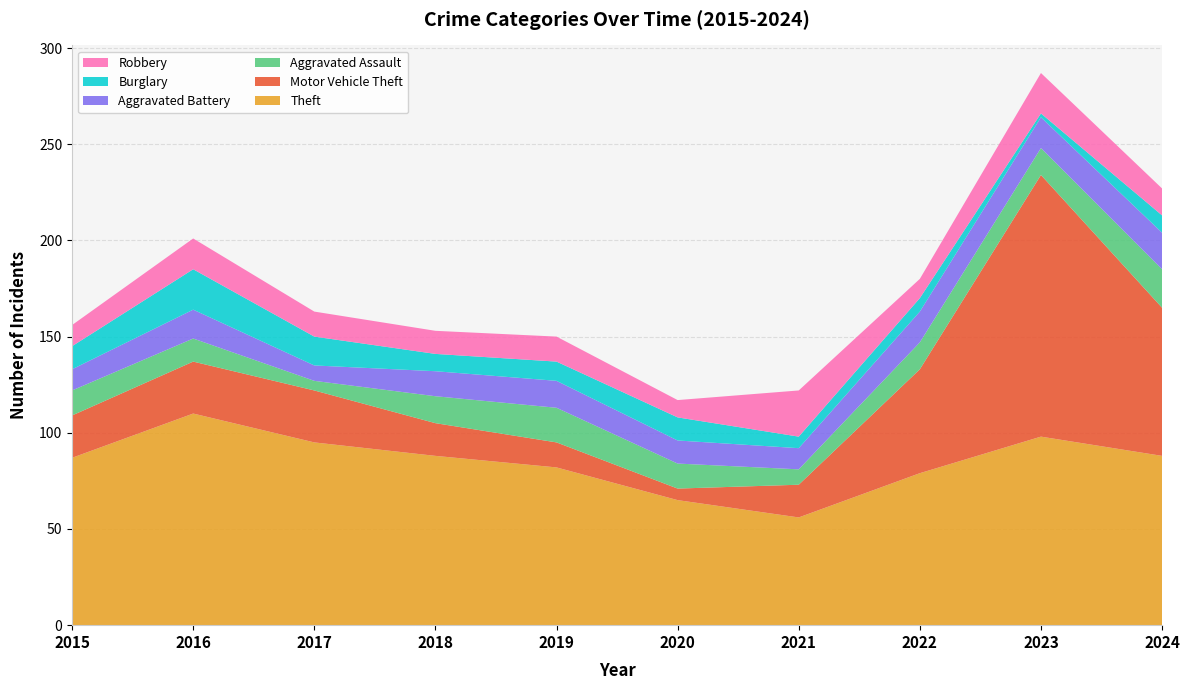

Reading left to right, extract all data points from this chart.

Theft: 2015=87	2016=110	2017=95	2018=88	2019=82	2020=65	2021=56	2022=79	2023=98	2024=88
Motor Vehicle Theft: 2015=22	2016=27	2017=27	2018=17	2019=13	2020=6	2021=17	2022=54	2023=136	2024=77
Aggravated Assault: 2015=13	2016=12	2017=5	2018=14	2019=18	2020=13	2021=8	2022=14	2023=14	2024=20
Aggravated Battery: 2015=11	2016=15	2017=8	2018=13	2019=14	2020=12	2021=11	2022=16	2023=16	2024=19
Burglary: 2015=12	2016=21	2017=15	2018=9	2019=10	2020=12	2021=6	2022=7	2023=2	2024=9
Robbery: 2015=11	2016=16	2017=13	2018=12	2019=13	2020=9	2021=24	2022=10	2023=21	2024=14